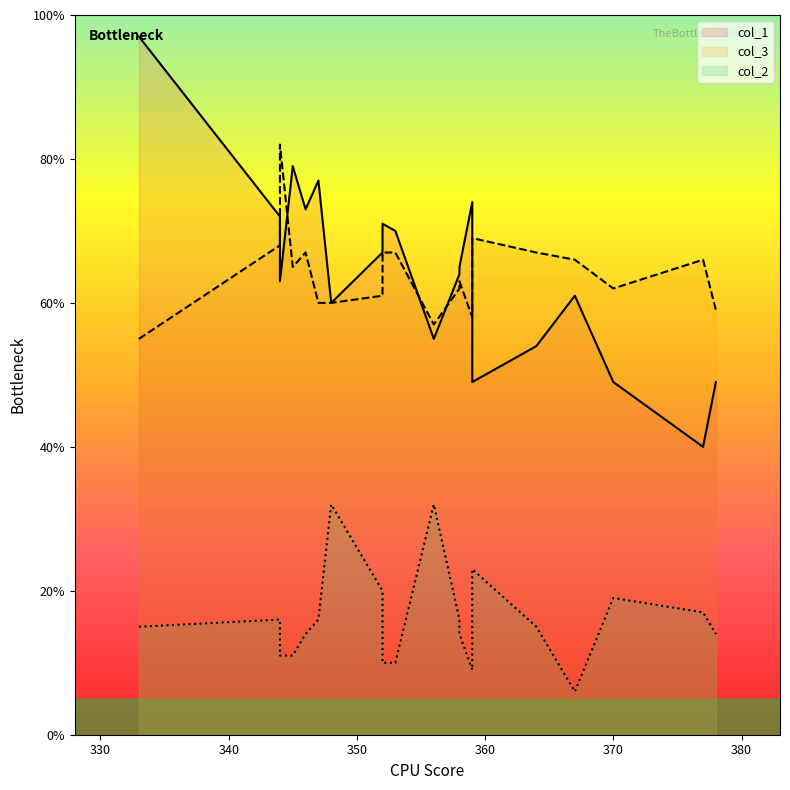

Which label corresponds to the largest value in the chart?

333